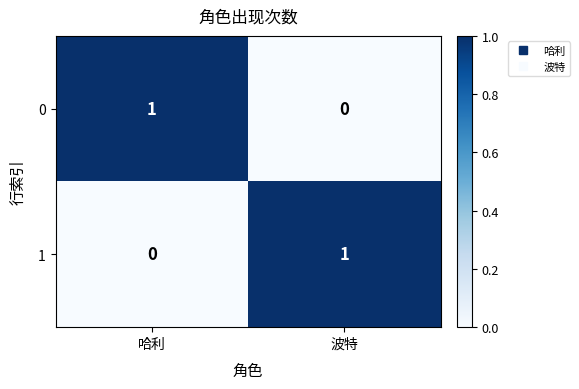

Is the value of 1 at 哈利 greater than the value of 0 at 哈利?

No